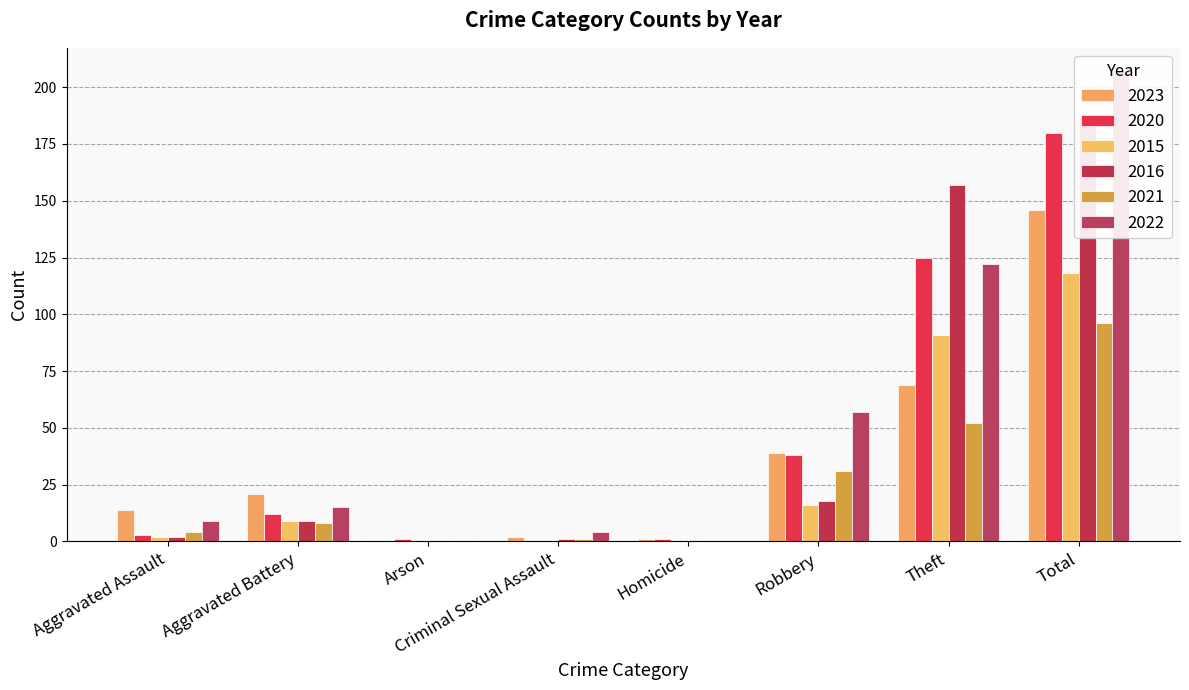

At how many categories does at least one series exceed 124?

2